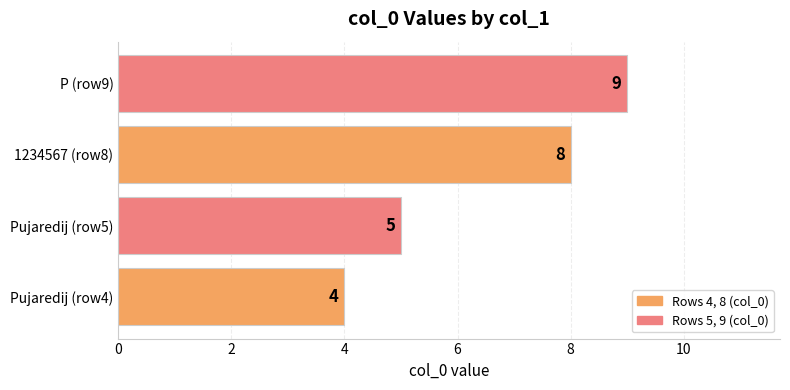

What is the approximate value at Pujaredij (row4)?

4